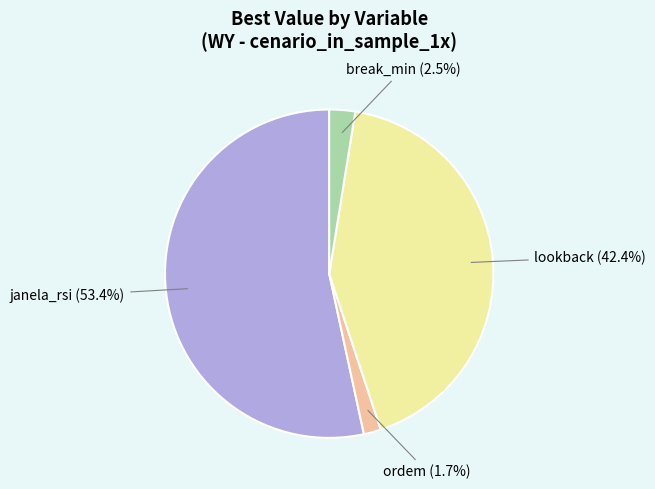

Does any single category account for the majority?

Yes